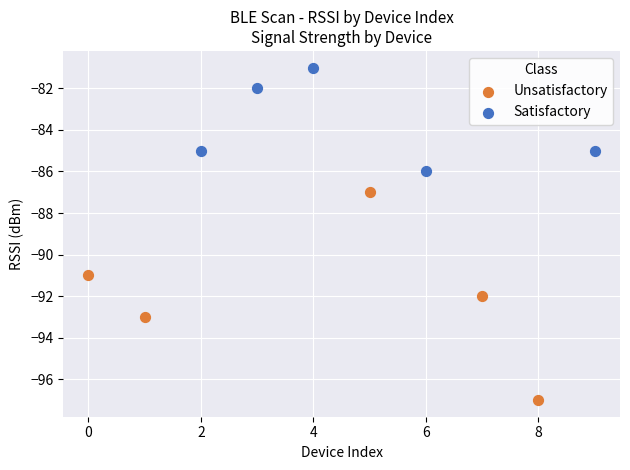

Which series has the widest spread of Y values?

Unsatisfactory